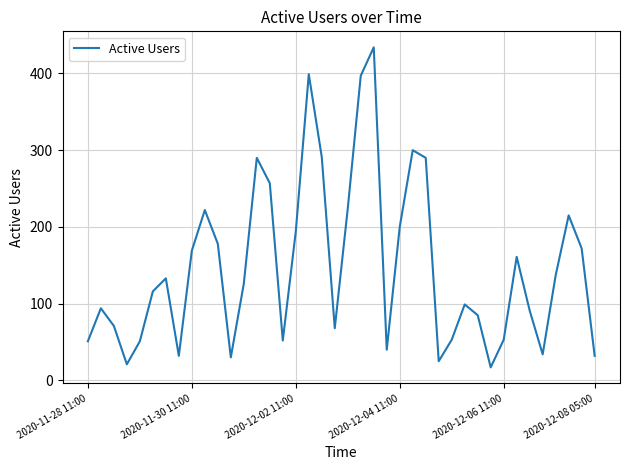

What is the difference between the maximum and minimum values?

417